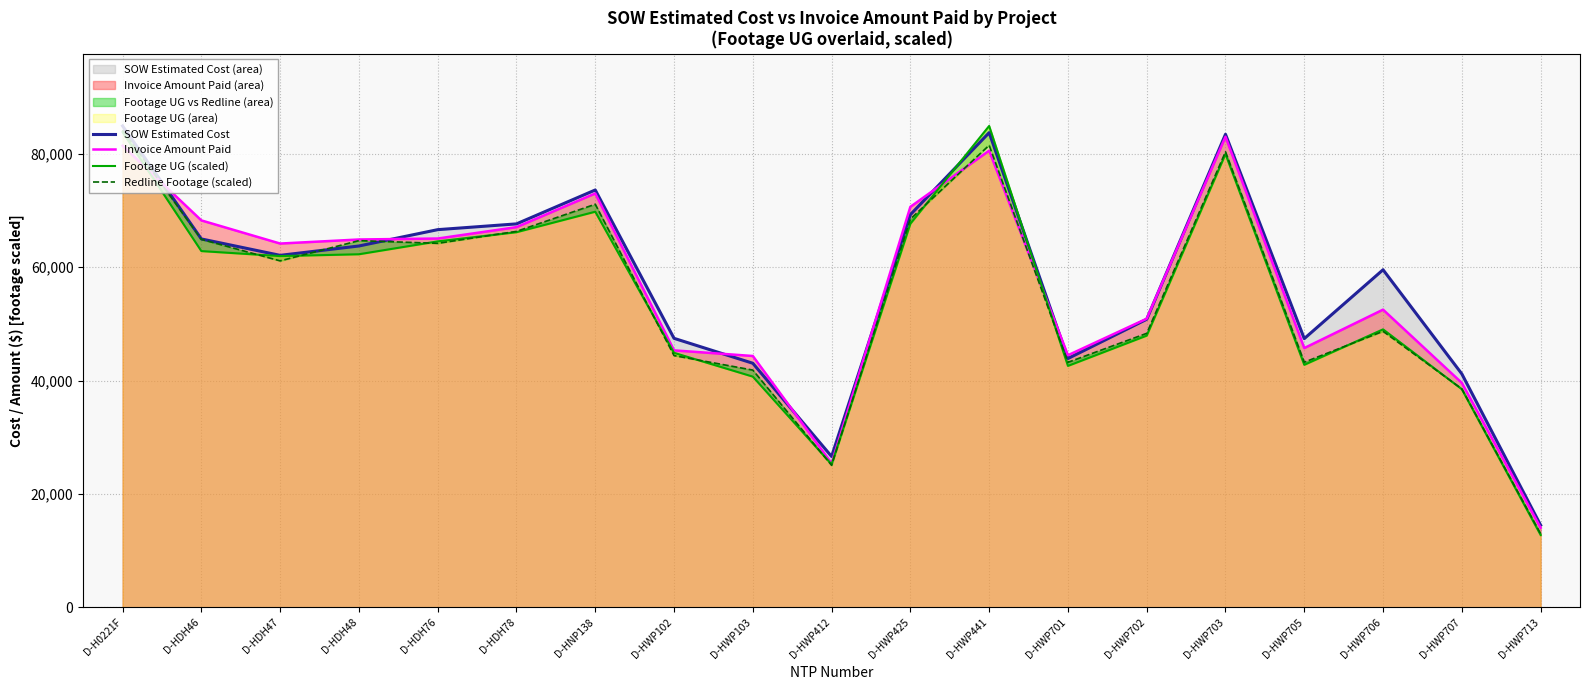

Which series ends up on top after the final intersection of Redline Footage (scaled) and SOW Estimated Cost?

SOW Estimated Cost